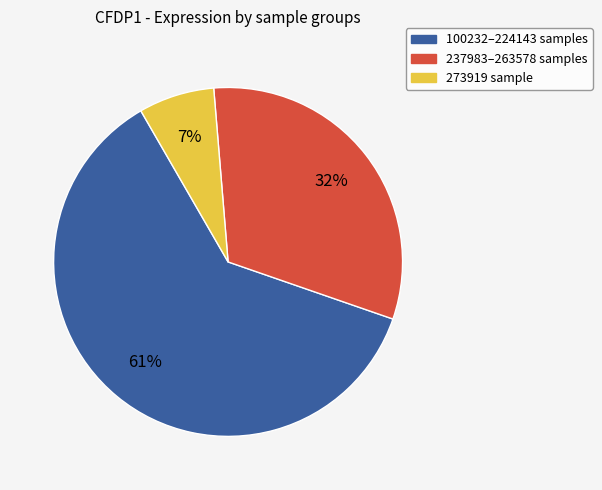

To the nearest percent, what is the difference between the largest and smallest slice percentages?

54%